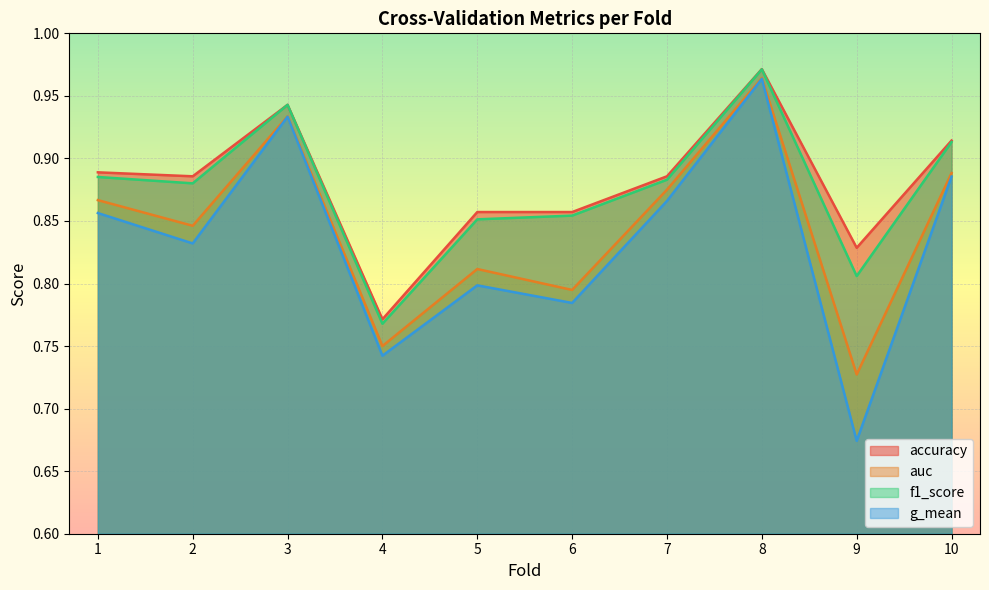

Is the value of auc at 5 greater than the value of f1_score at 3?

No